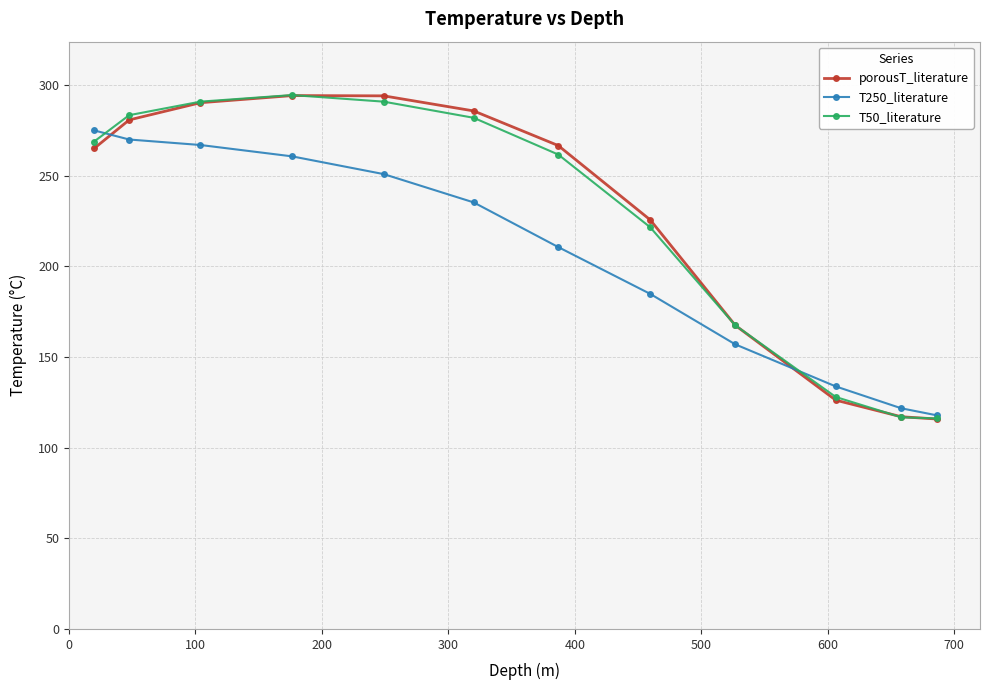

What is the highest value of the T50_literature series?

294.4